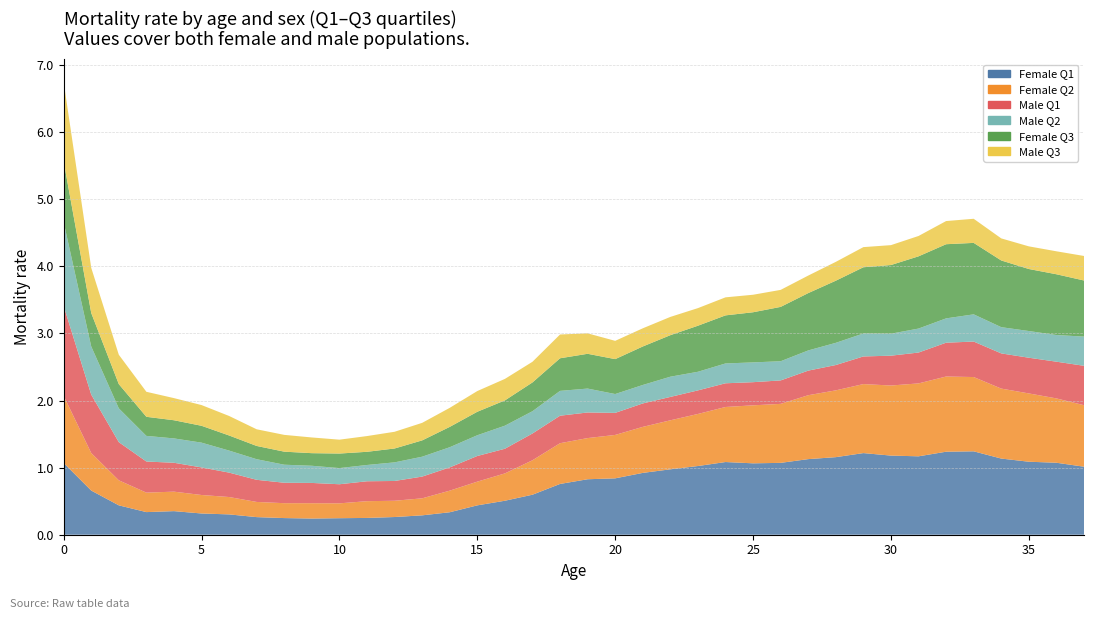

Reading left to right, list all the values displayed in this chart.

Female Q1: 1.1	0.7	0.4	0.3	0.4	0.3	0.3	0.3	0.2	0.2	0.2	0.3	0.3	0.3	0.3	0.4	0.5	0.6	0.8	0.8	0.8	0.9	1.0	1.0	1.1	1.1	1.1	1.1	1.2	1.2	1.2	1.2	1.2	1.2	1.1	1.1	1.1	1.0
Female Q2: 1.0	0.6	0.4	0.3	0.3	0.3	0.3	0.2	0.2	0.2	0.2	0.2	0.2	0.3	0.3	0.4	0.4	0.5	0.6	0.6	0.6	0.7	0.7	0.8	0.8	0.9	0.9	1.0	1.0	1.0	1.0	1.1	1.1	1.1	1.0	1.0	1.0	0.9
Male Q1: 1.3	0.9	0.6	0.5	0.4	0.4	0.4	0.3	0.3	0.3	0.3	0.3	0.3	0.3	0.3	0.4	0.4	0.4	0.4	0.4	0.3	0.3	0.3	0.4	0.4	0.3	0.3	0.4	0.4	0.4	0.4	0.5	0.5	0.5	0.5	0.5	0.5	0.6
Male Q2: 1.2	0.7	0.5	0.4	0.4	0.4	0.3	0.3	0.3	0.3	0.2	0.2	0.3	0.3	0.3	0.3	0.3	0.3	0.4	0.4	0.3	0.3	0.3	0.3	0.3	0.3	0.3	0.3	0.3	0.3	0.3	0.4	0.4	0.4	0.4	0.4	0.4	0.4
Female Q3: 0.9	0.5	0.4	0.3	0.3	0.3	0.2	0.2	0.2	0.2	0.2	0.2	0.2	0.2	0.3	0.4	0.4	0.4	0.5	0.5	0.5	0.6	0.6	0.7	0.7	0.7	0.8	0.9	0.9	1.0	1.0	1.1	1.1	1.1	1.0	0.9	0.9	0.8
Male Q3: 1.2	0.7	0.4	0.4	0.3	0.3	0.3	0.2	0.3	0.2	0.2	0.2	0.2	0.3	0.3	0.3	0.3	0.3	0.4	0.3	0.3	0.3	0.3	0.3	0.3	0.3	0.3	0.3	0.3	0.3	0.3	0.3	0.3	0.4	0.3	0.3	0.3	0.4